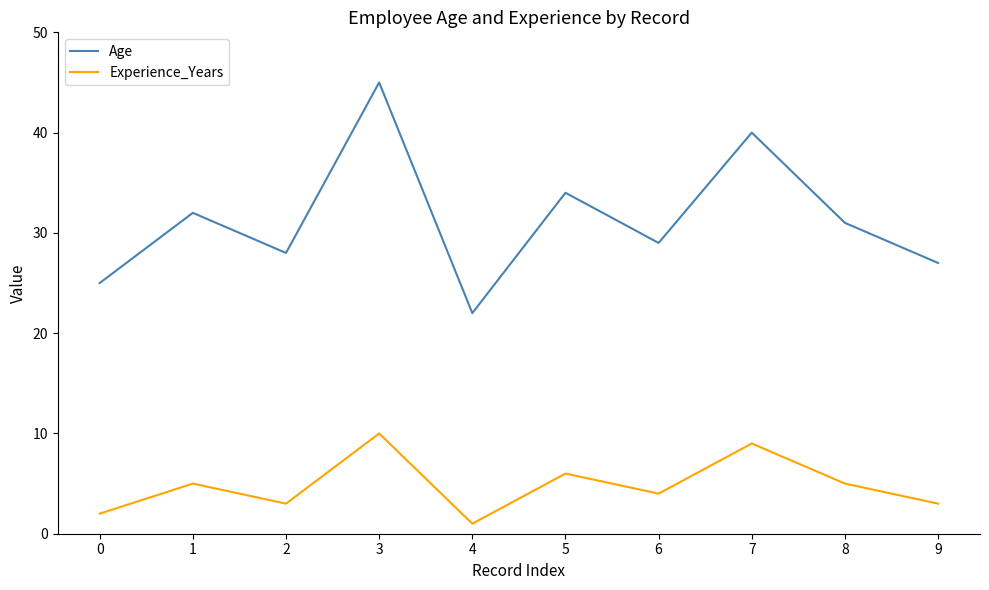

Rank the series by their average value, from lowest to highest.

Experience_Years, Age